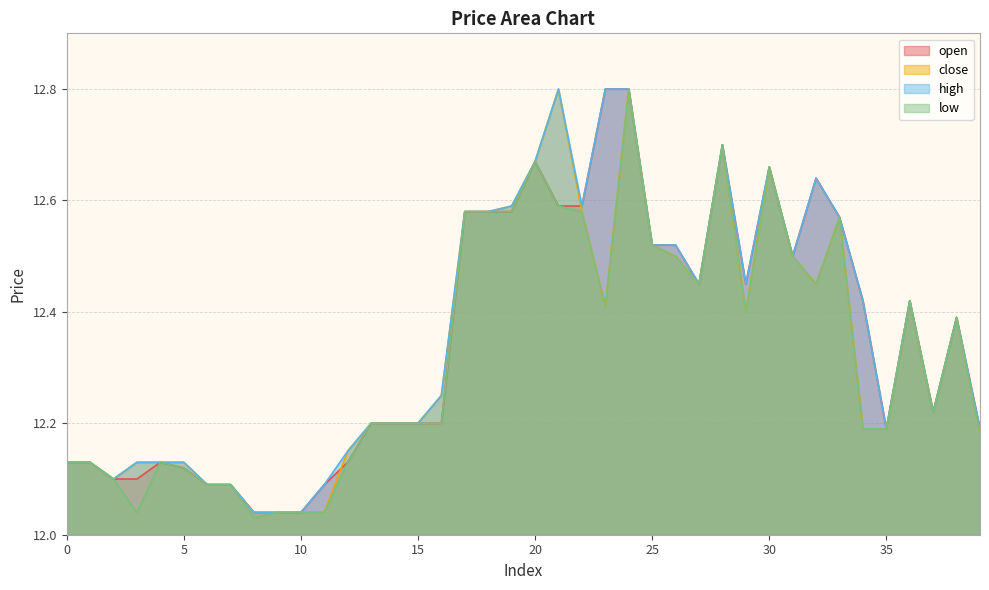

Count the number of data series in this chart.

4